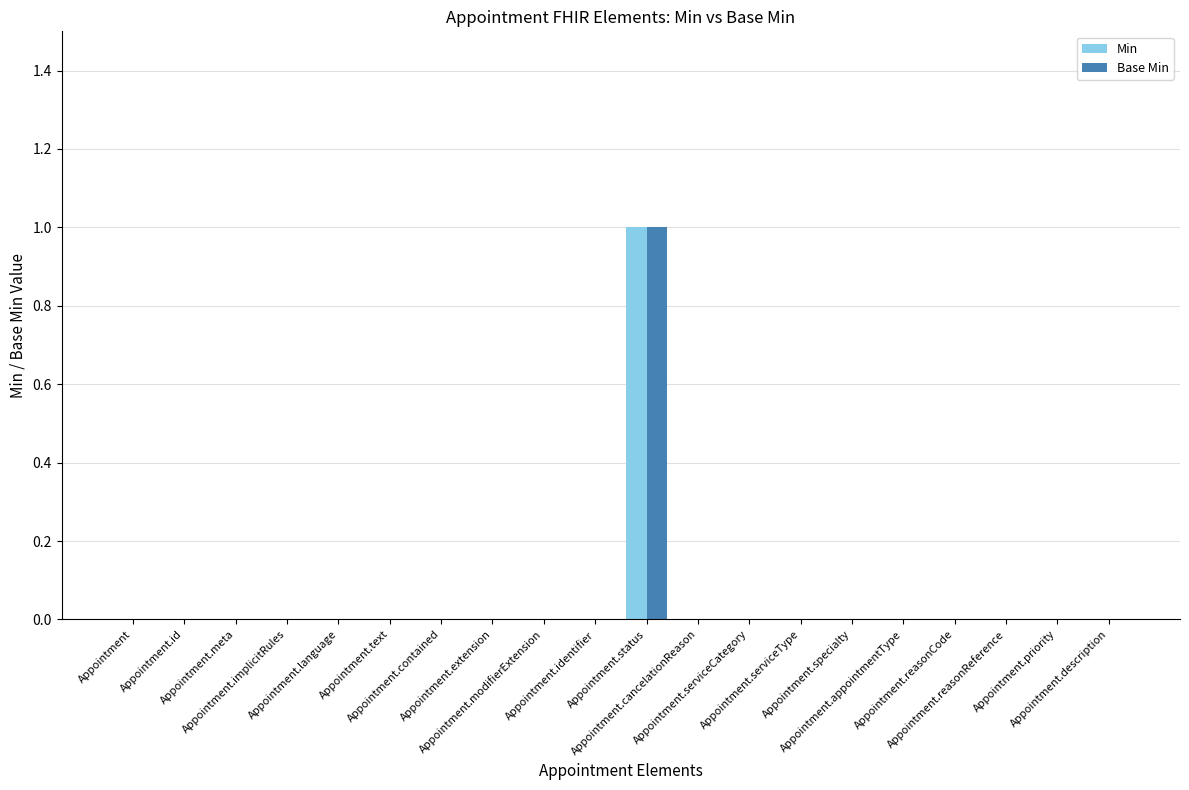

What is the greatest value displayed?

1